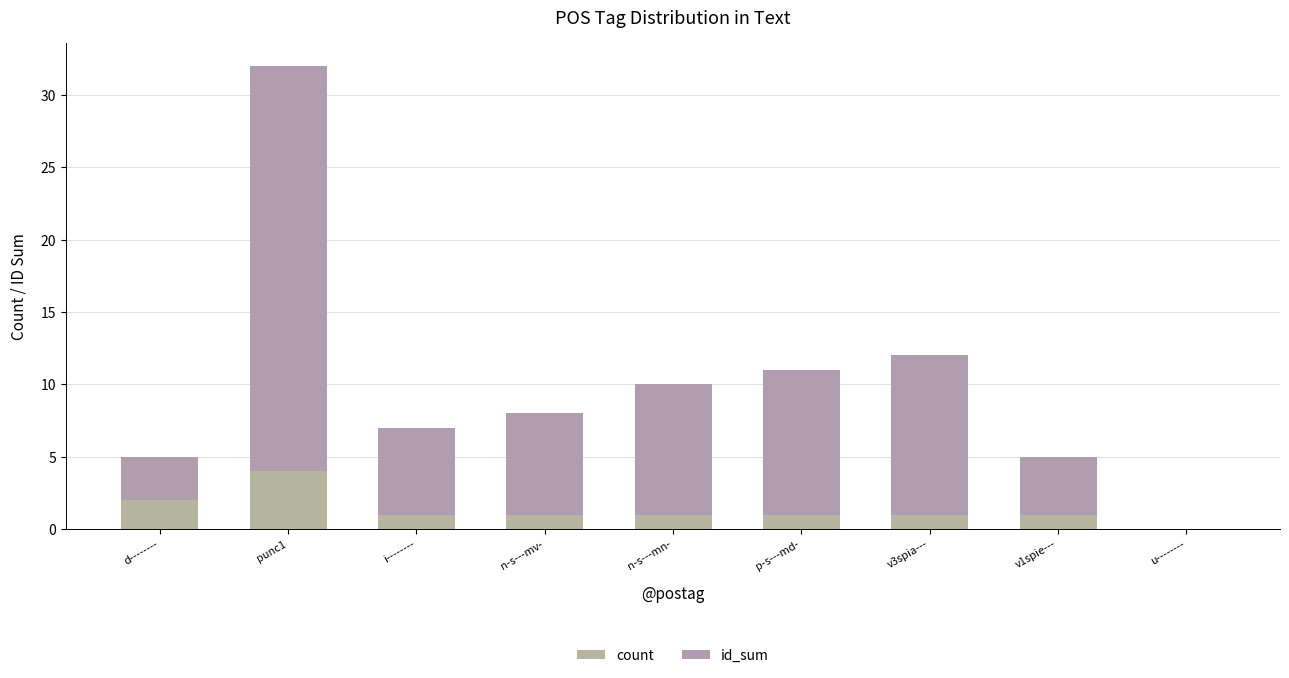

Are the bars horizontal?

No